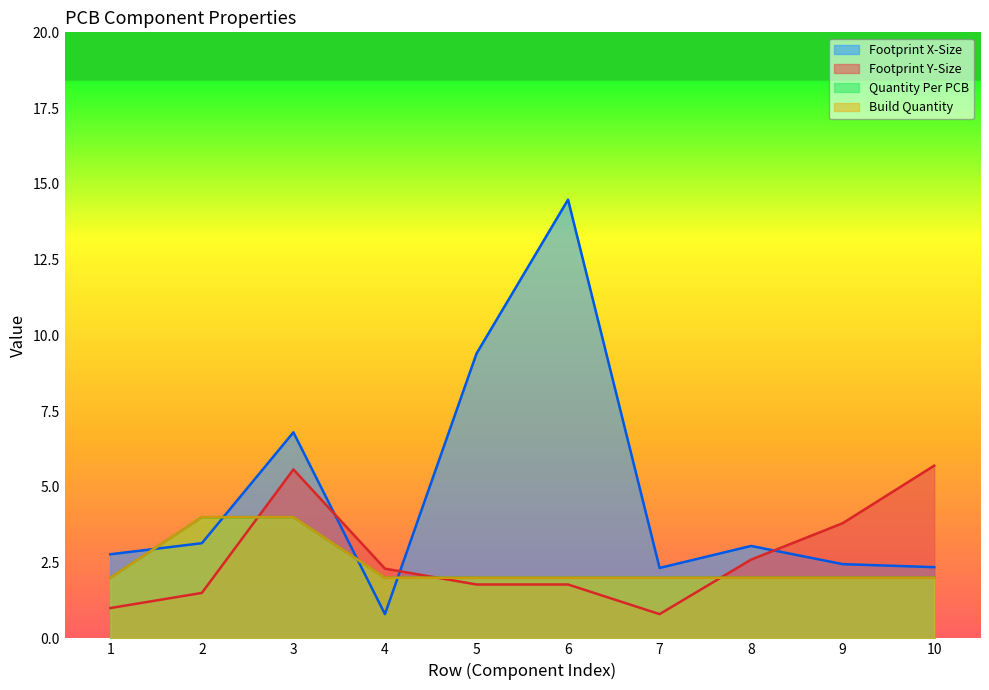

What are all the series names shown in the legend?

Footprint X-Size, Footprint Y-Size, Quantity Per PCB, Build Quantity